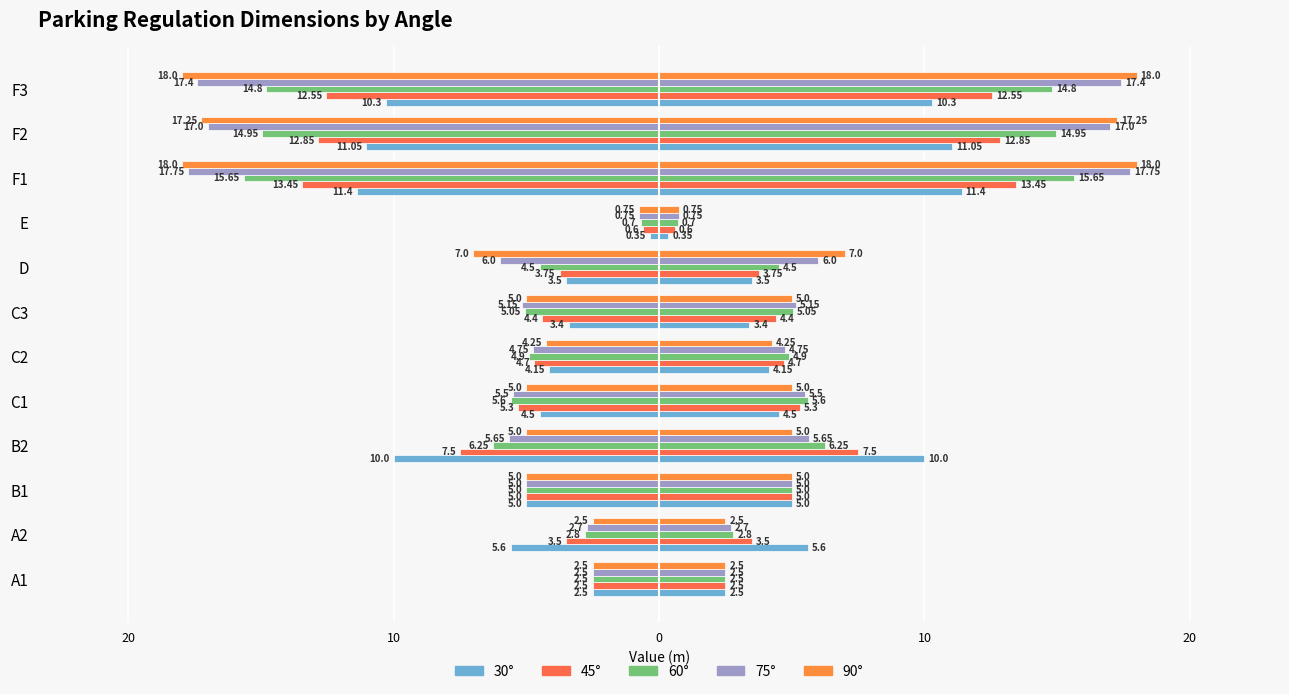

What is the difference between the maximum and minimum values in the 90° series?

17.2